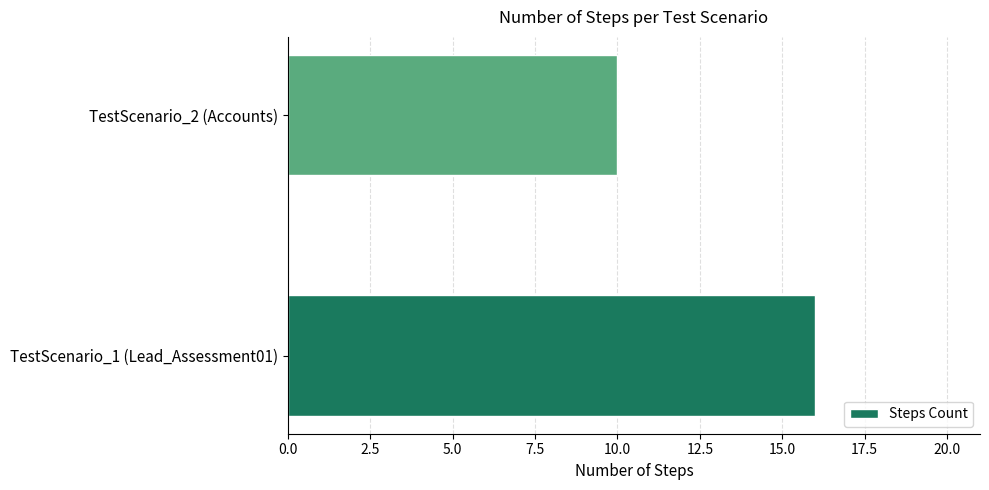

How many data points are less than 16?

1